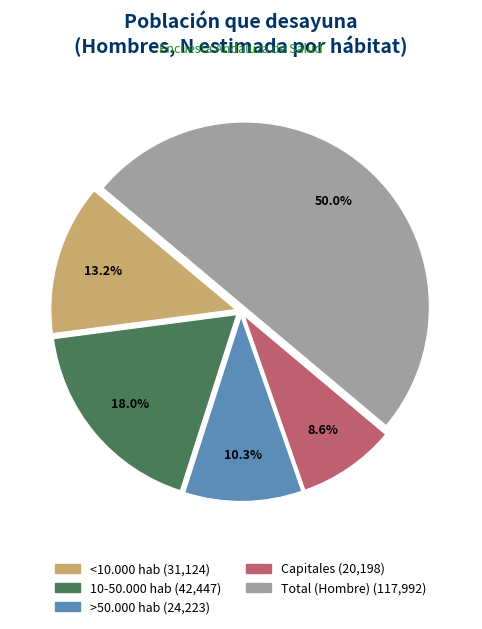

What is the smallest slice in the pie chart?

Capitales